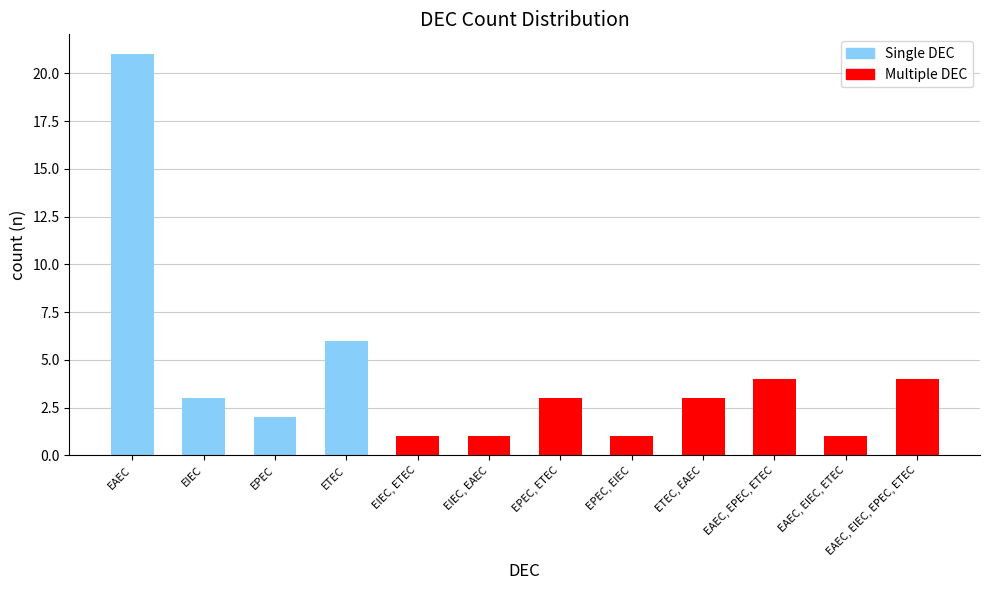

What is the change in value from EPEC, EIEC to EAEC, EPEC, ETEC?

+3